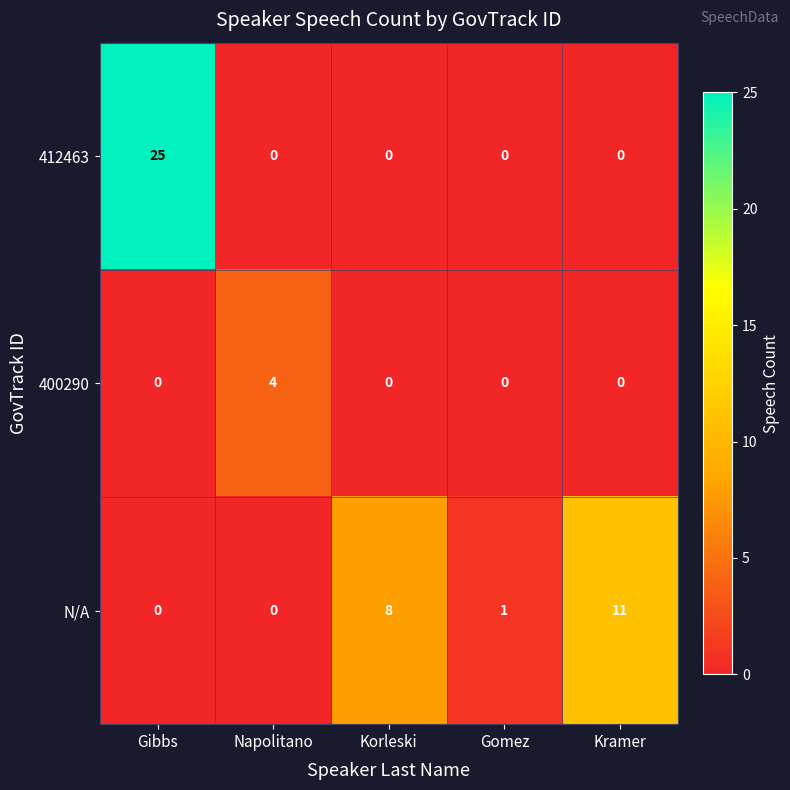

What is the spread (max minus min) of values at Napolitano?

4